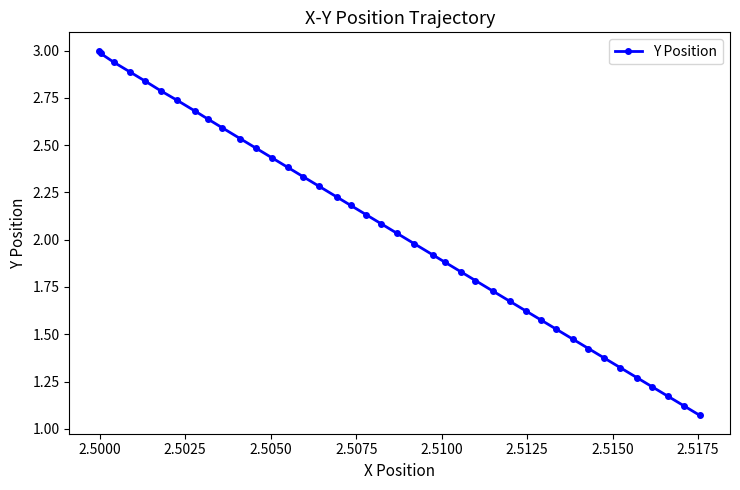

What is the difference between the second highest and minimum values?

1.9